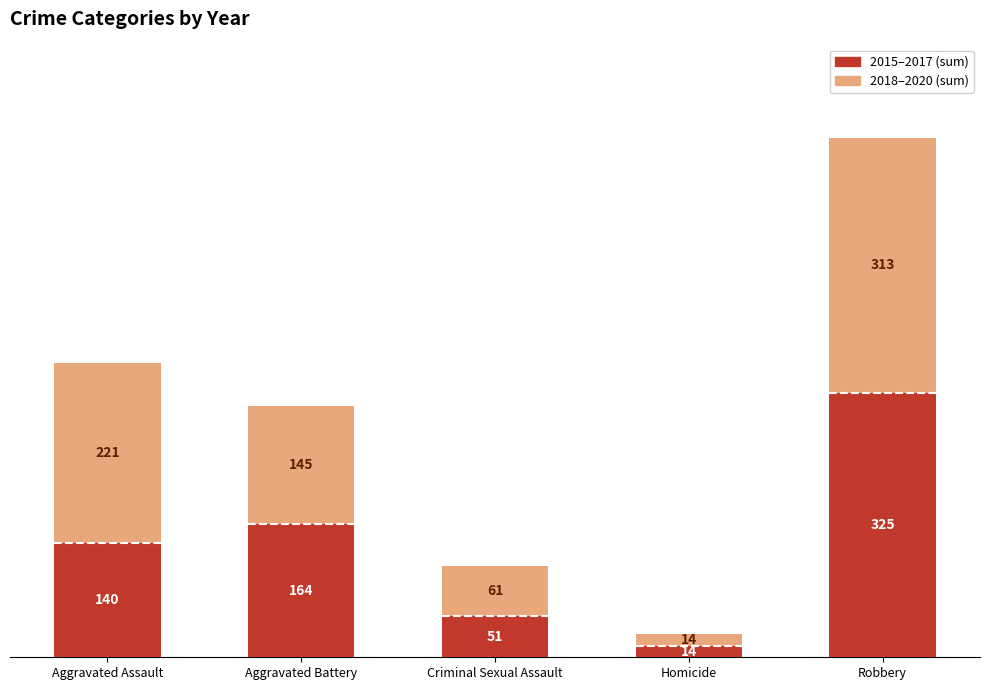

What is the maximum value for 2015–2017 (sum)?

325